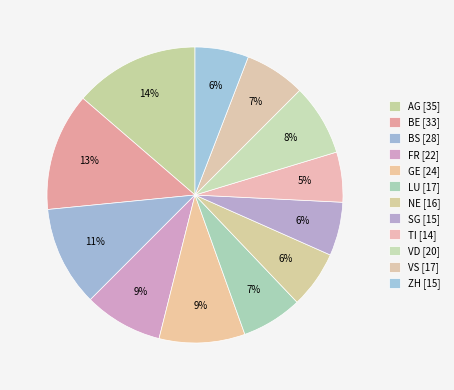

Is the sum of VD and ZH greater than half?

No